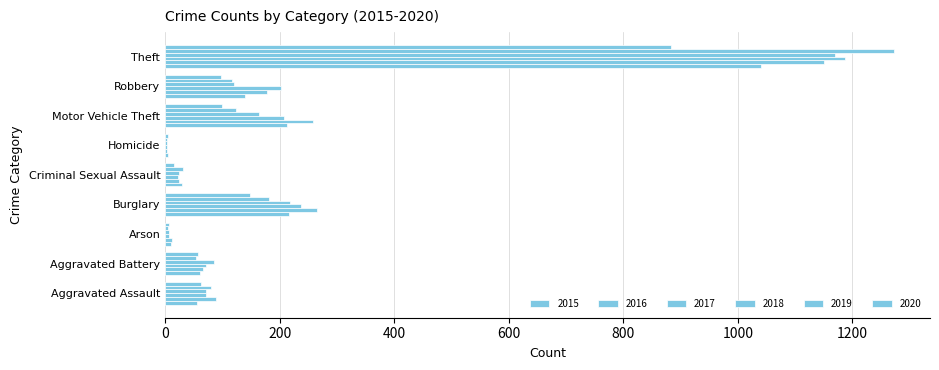

List the series in order of their peak value, highest first.

2019, 2017, 2018, 2016, 2015, 2020